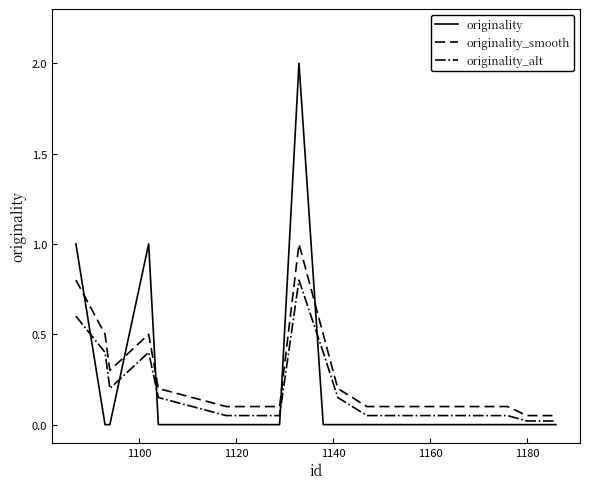

What is the difference between the maximum and minimum values in the originality series?

2.0